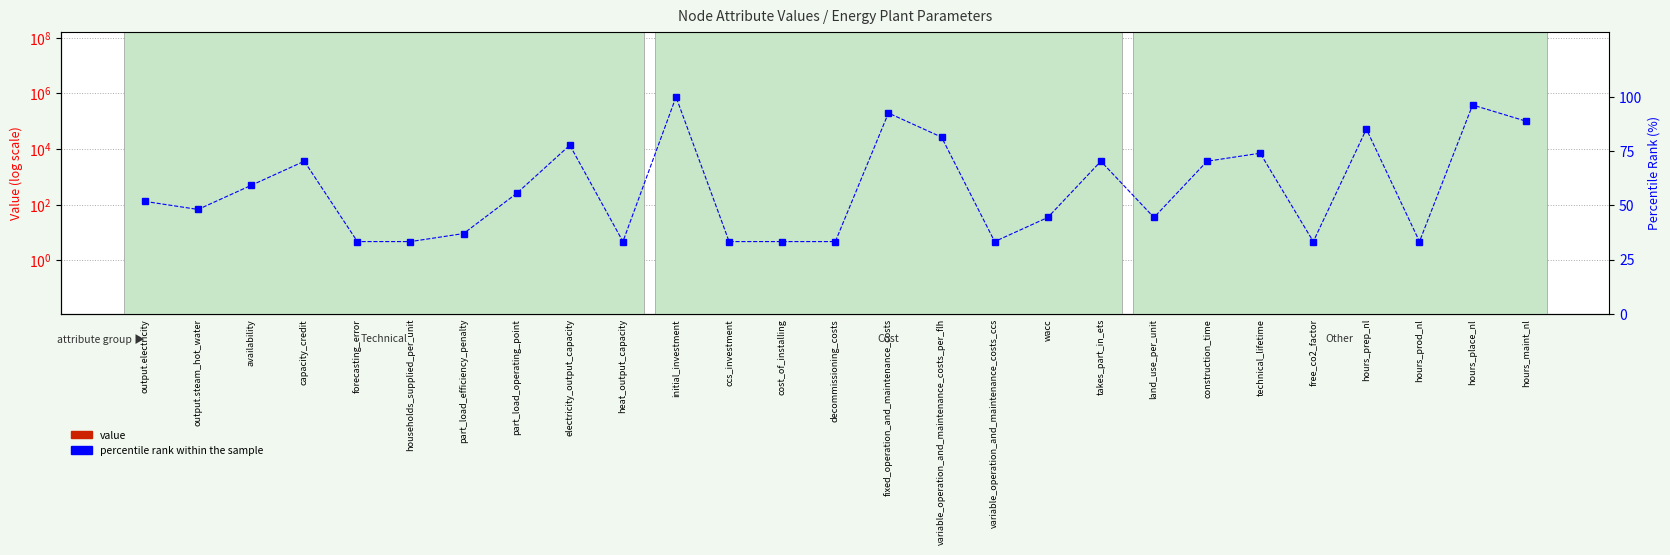

The percentile rank within the sample series shows 58.2 at decommissioning_costs. True or false?

False